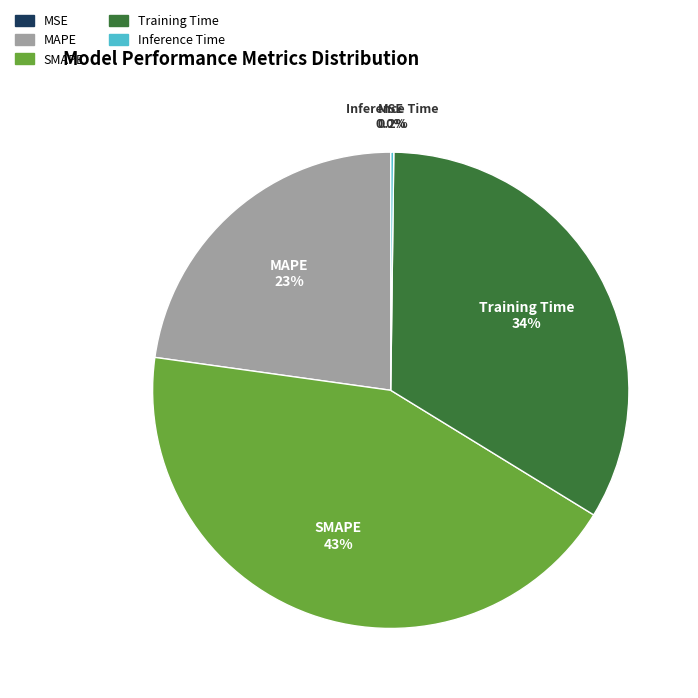

Which slice is the largest?

SMAPE